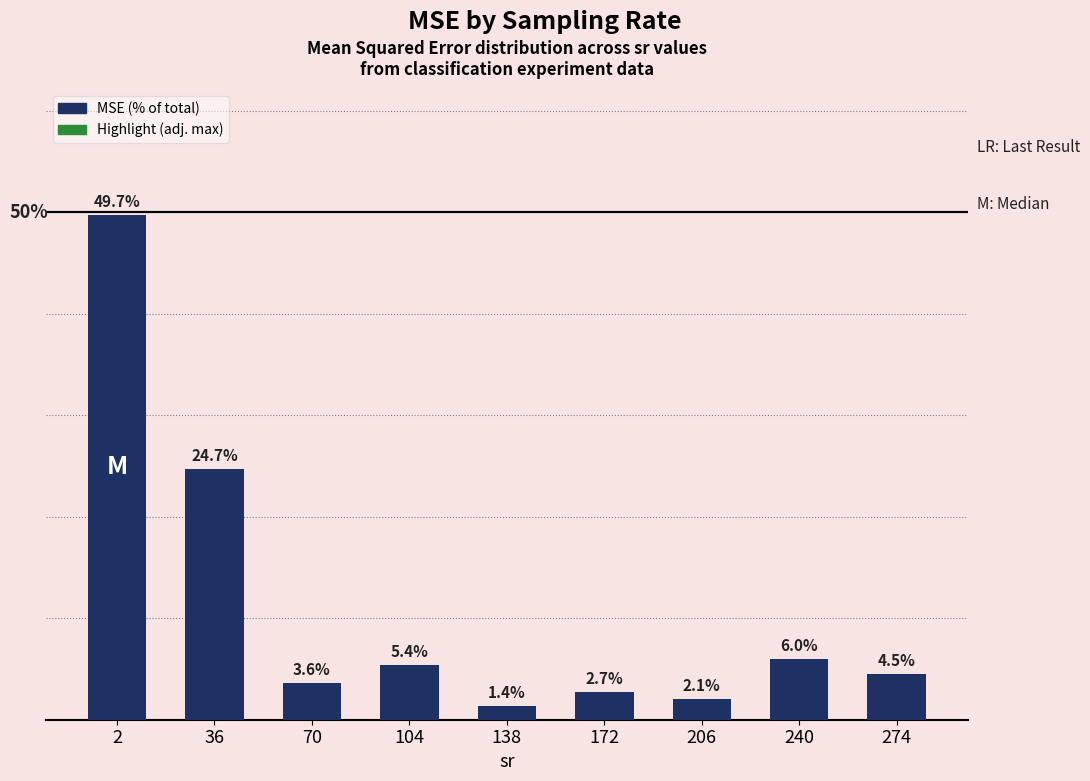

List the labels in order of value, smallest first.

138, 206, 172, 70, 274, 104, 240, 36, 2